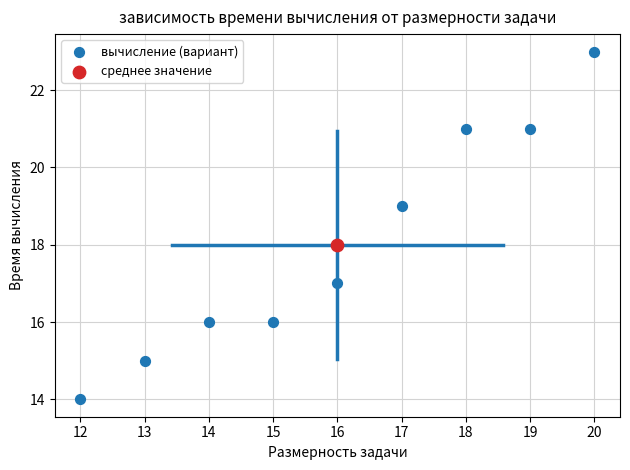

What are all the series names shown in the legend?

вычисление (вариант), среднее значение